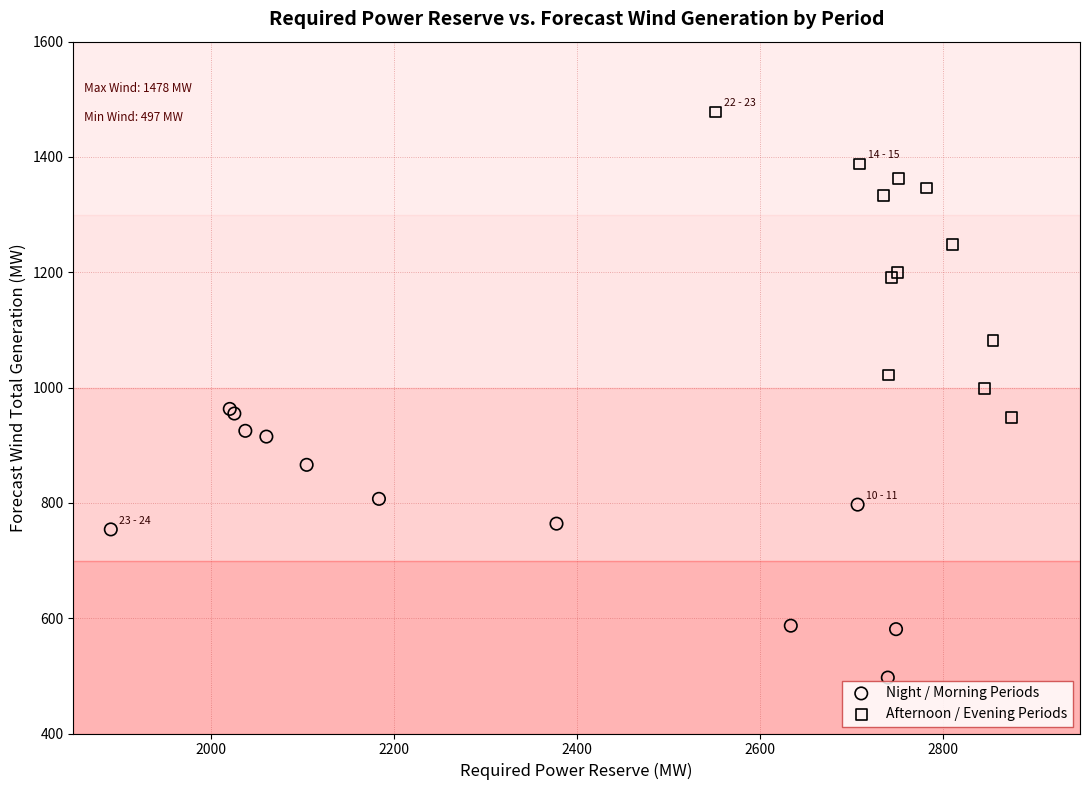

Which series reaches the minimum Y coordinate?

Night / Morning Periods